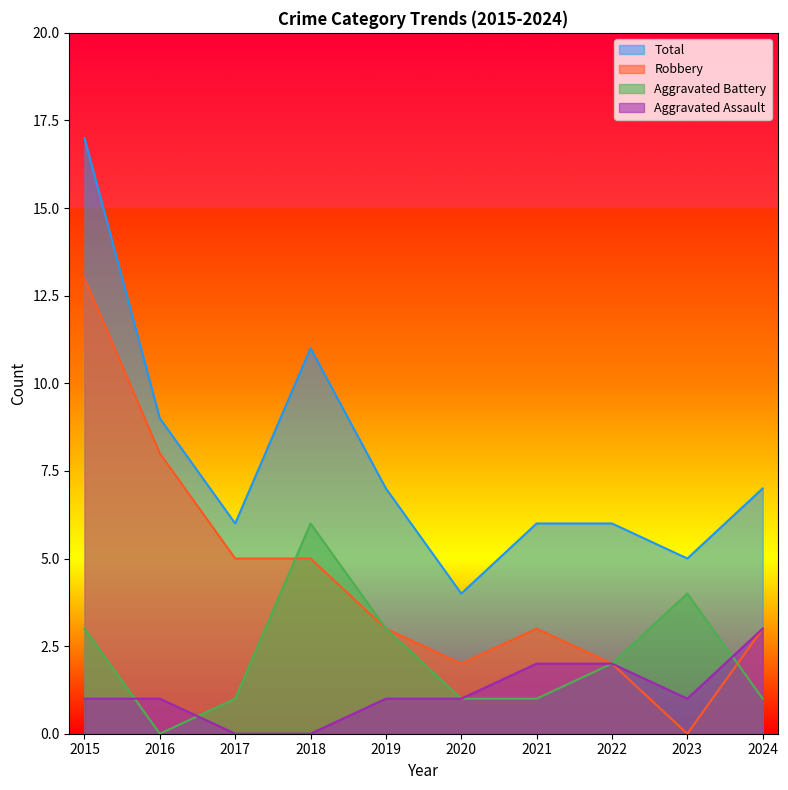

Rank the series by their average value, from lowest to highest.

Aggravated Assault, Aggravated Battery, Robbery, Total